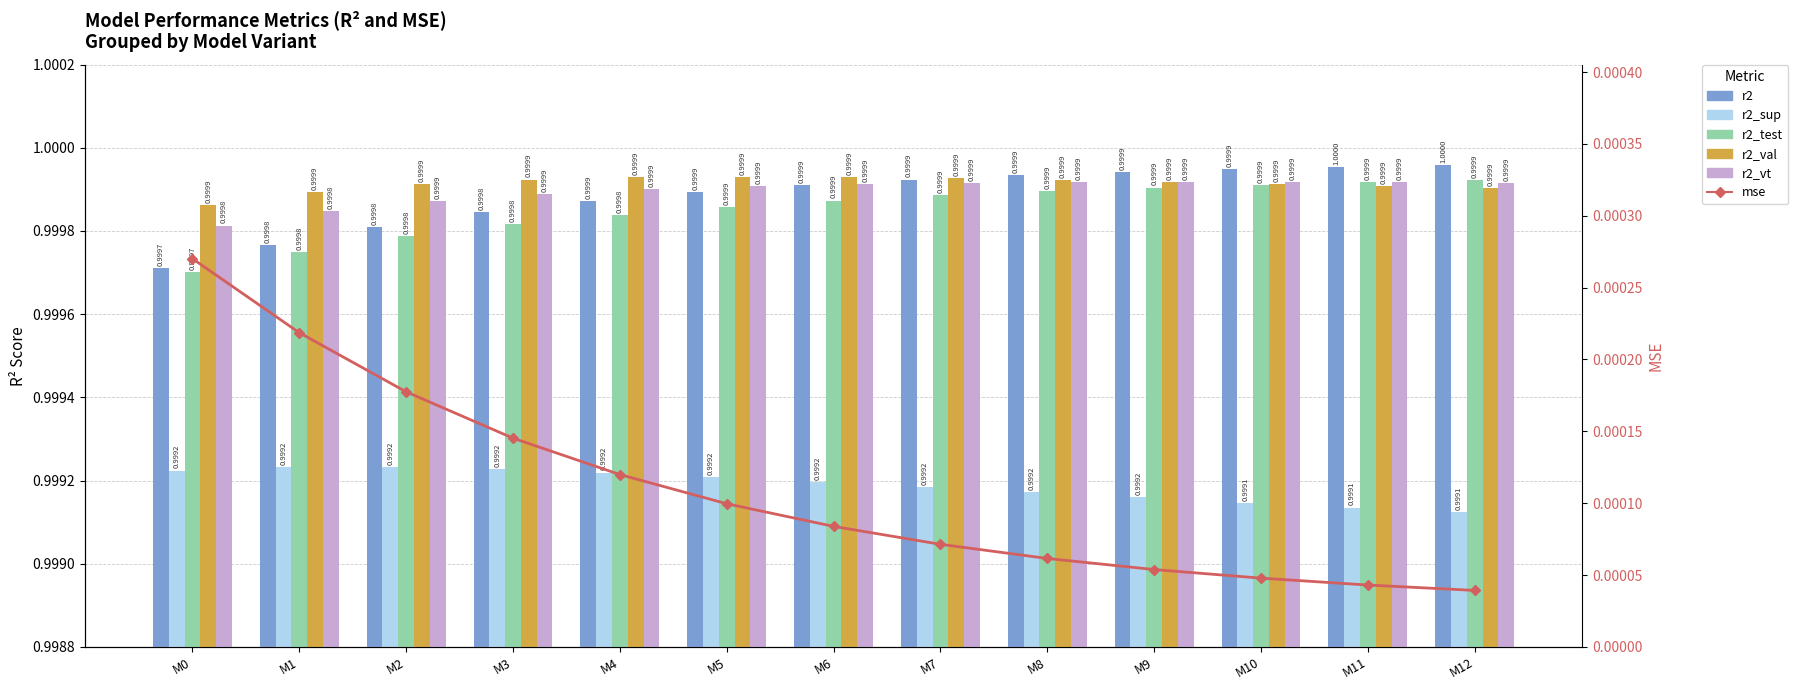

The r2_val series shows 1.0 at M10. True or false?

True